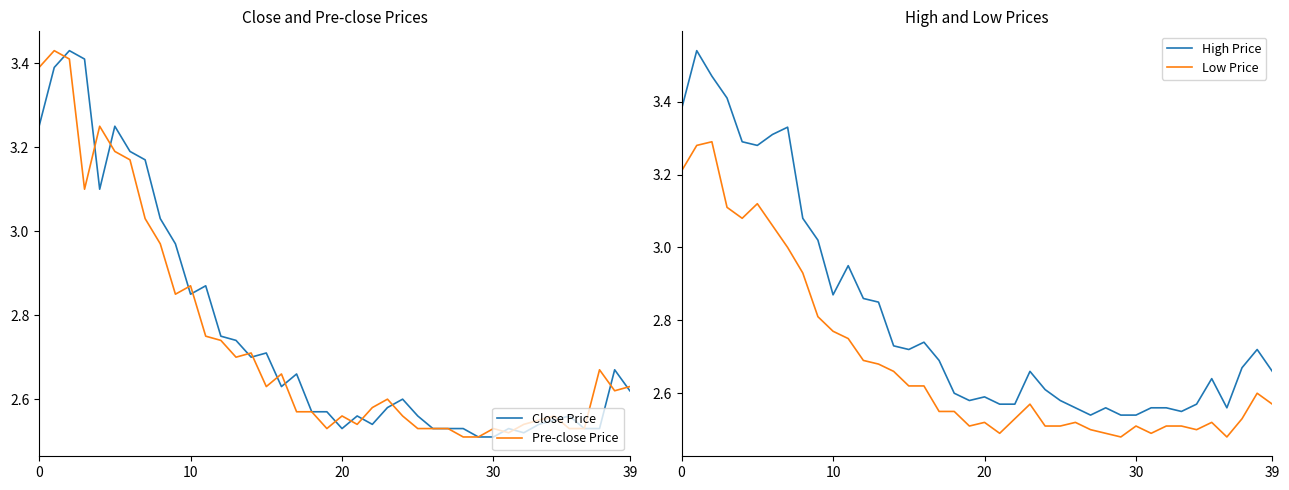

What is the smallest value displayed?

2.5